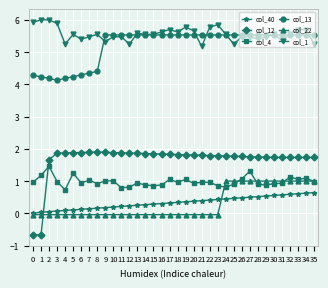

Between 7 and 11, which series saw the biggest shift?

col_13